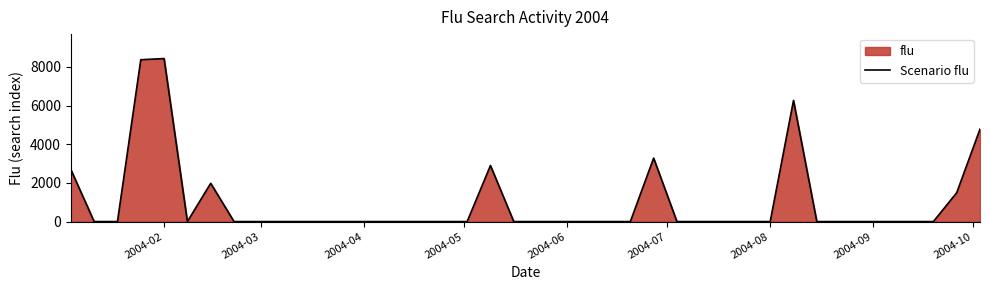

What is the difference between the maximum and minimum values?

8429.2